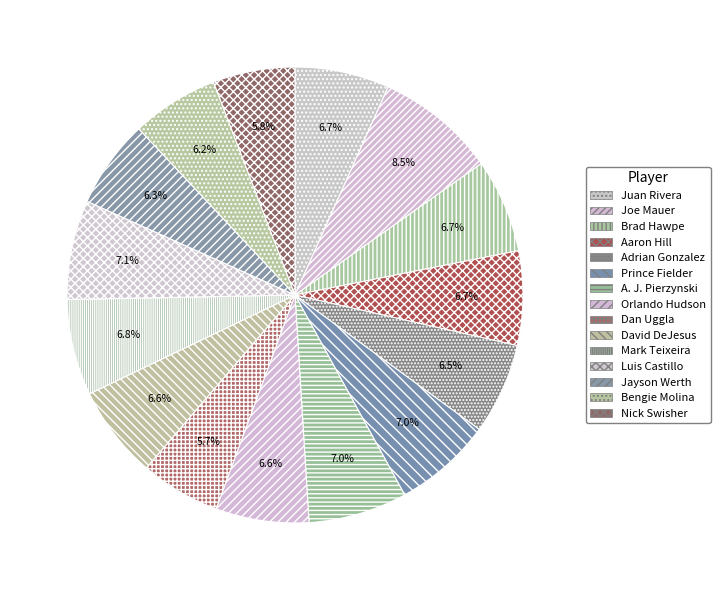

Rank the categories by value from lowest to highest.

Dan Uggla, Nick Swisher, Bengie Molina, Jayson Werth, Adrian Gonzalez, David DeJesus, Orlando Hudson, Brad Hawpe, Aaron Hill, Juan Rivera, Mark Teixeira, Prince Fielder, A. J. Pierzynski, Luis Castillo, Joe Mauer